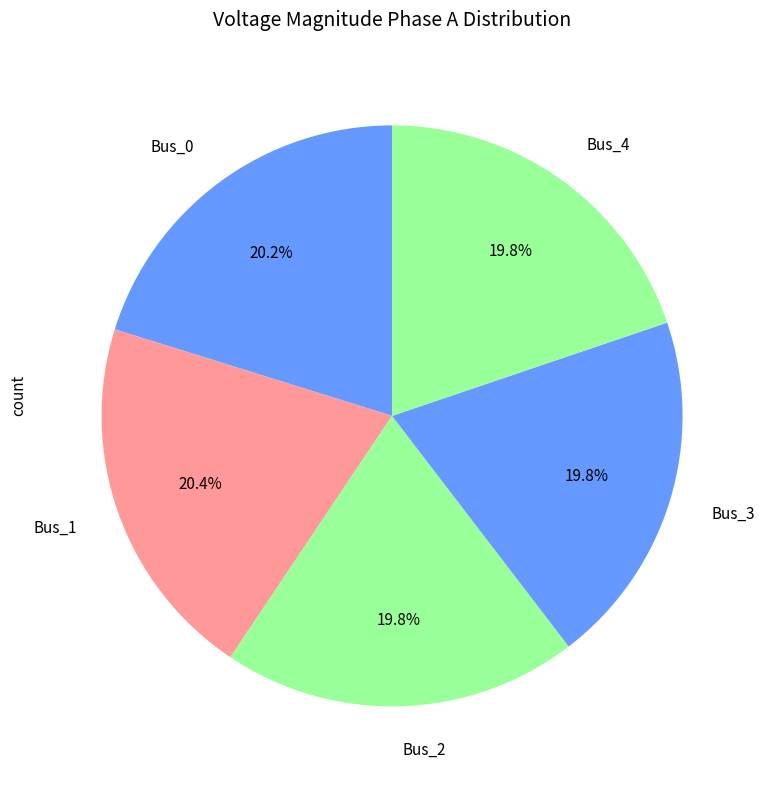

True or false: Bus_0 accounts for 33% of the total.

False